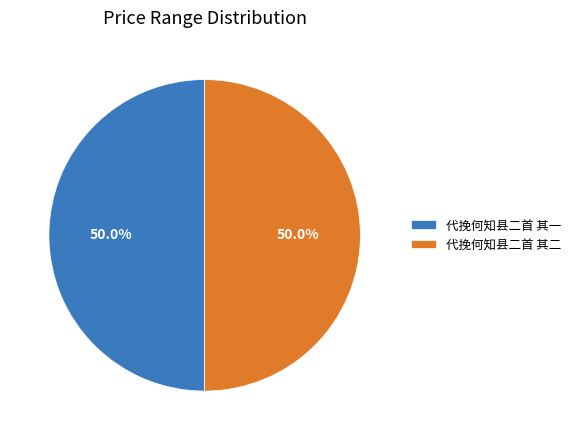

The 代挽何知县二首 其一 slice represents 39% of the pie. True or false?

False